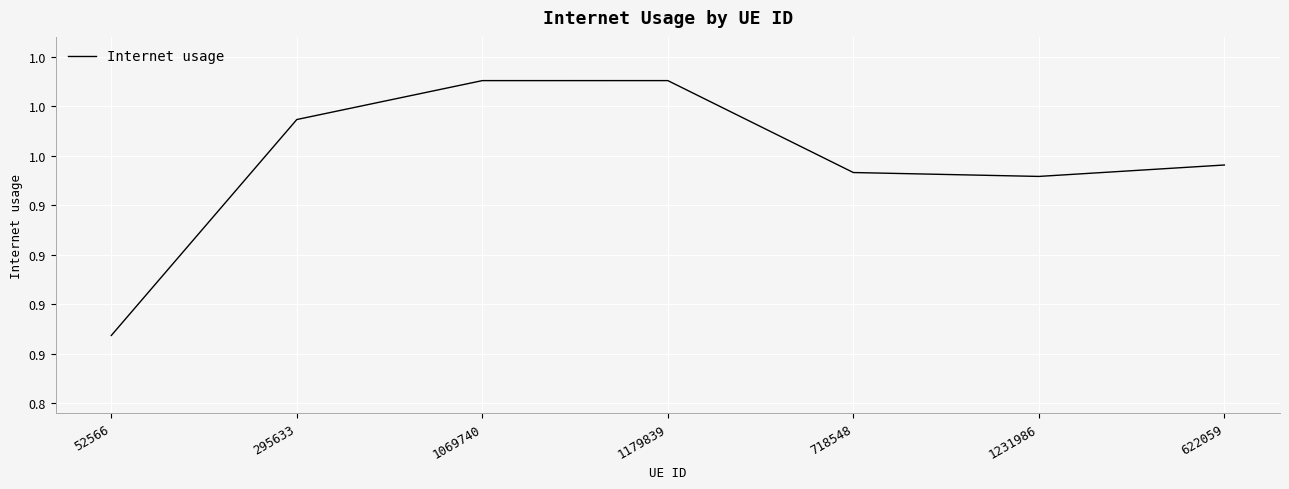

List the labels in order of value, largest first.

1179839, 1069740, 295633, 622059, 718548, 1231986, 52566